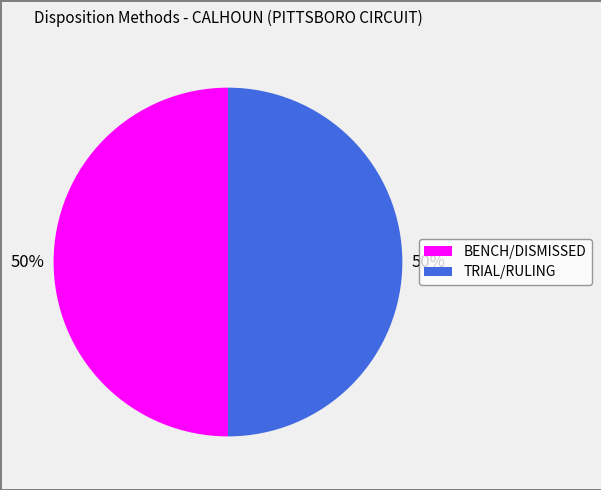

To the nearest percent, what is the average slice percentage?

50%